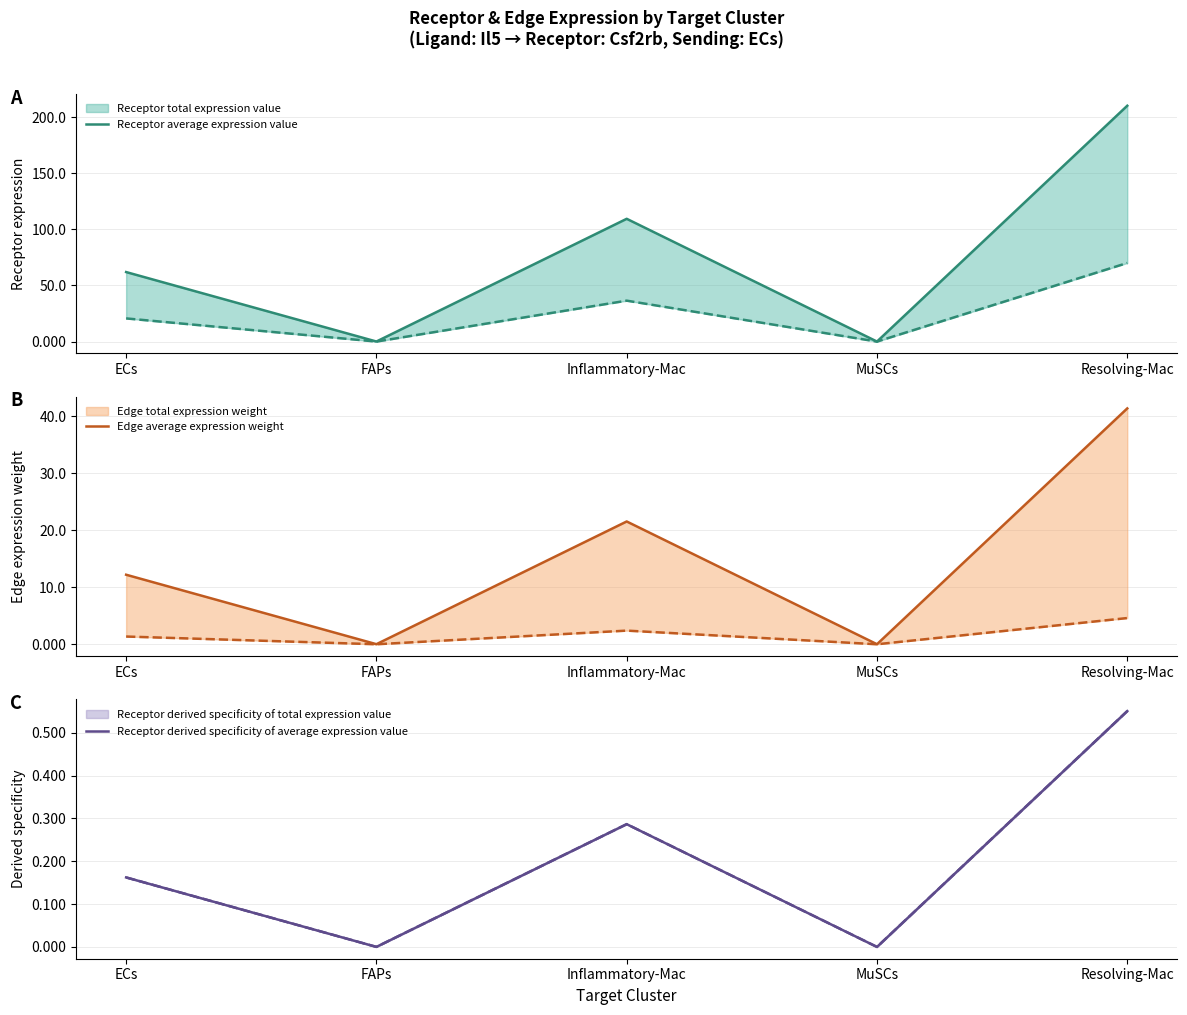

The Edge average expression weight series shows 0.0 at FAPs. True or false?

False